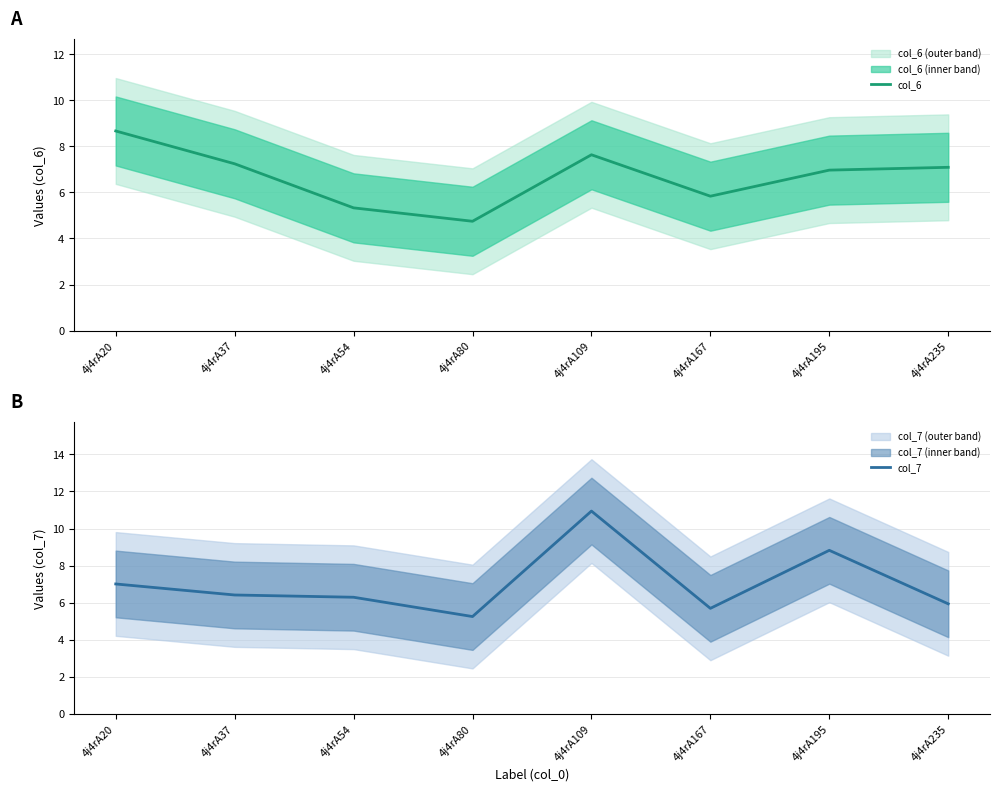

What is the spread (max minus min) of values at 4j4rA54?

1.0